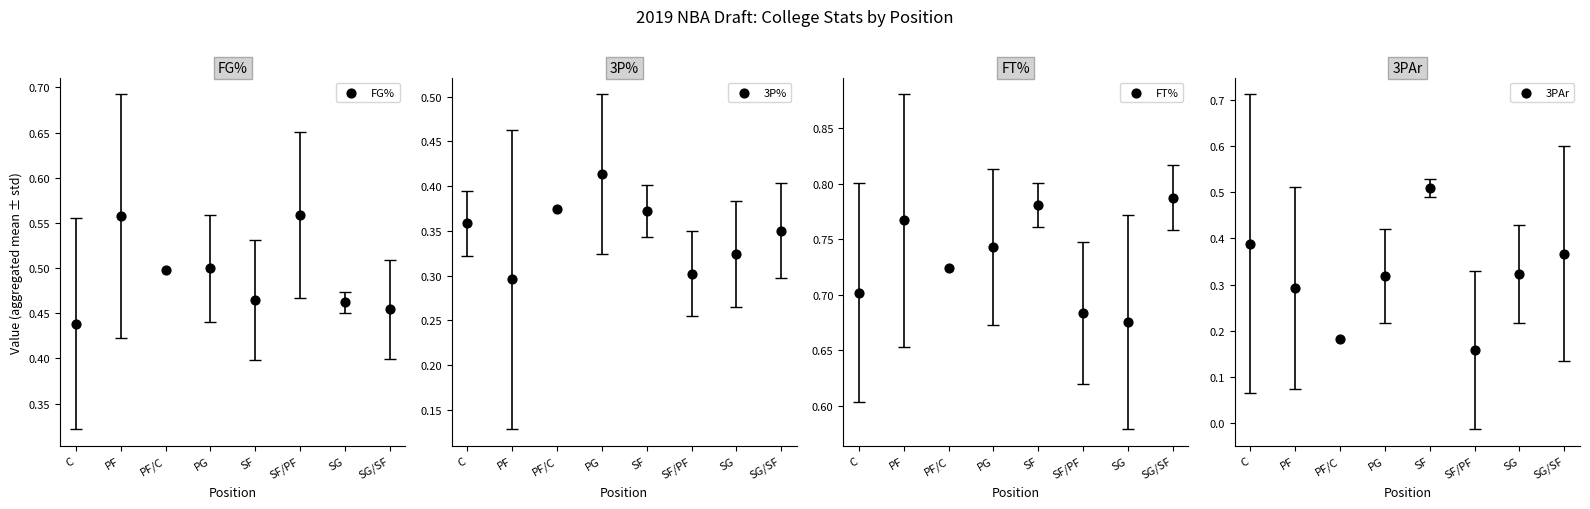

Is the value of 3P% at PG greater than the value of FT% at SF?

No